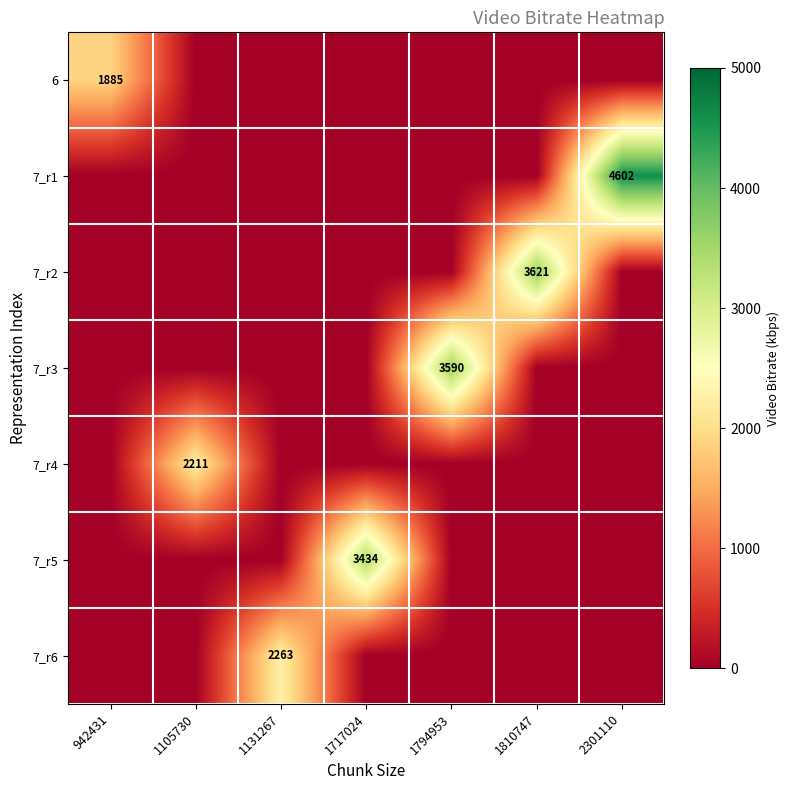

The value of 7_r3 at 1794953 is 1122. True or false?

False